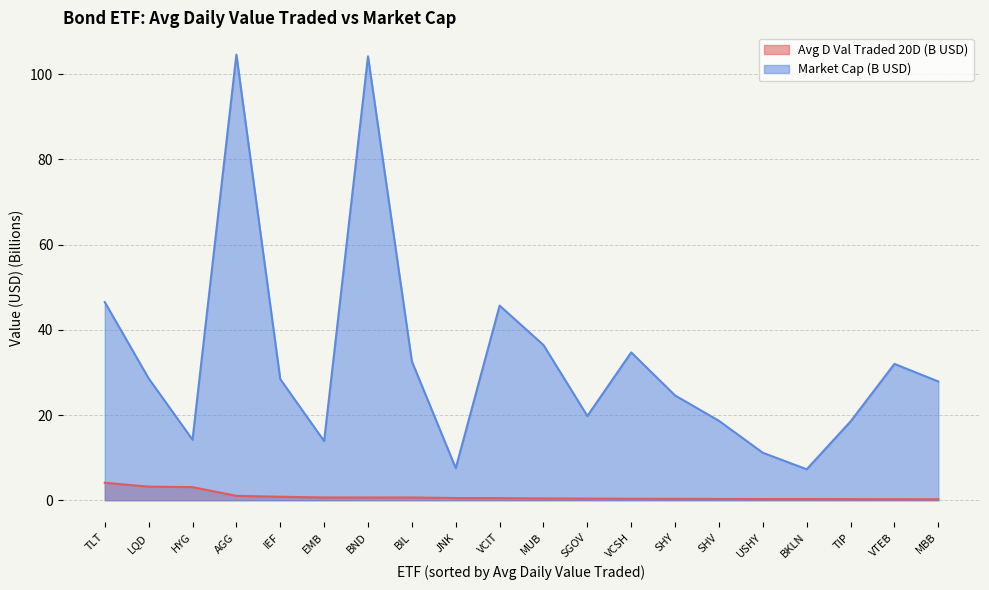

List the labels in order of Avg D Val Traded 20D value, smallest first.

MBB, VTEB, TIP, BKLN, USHY, SHV, SHY, VCSH, SGOV, MUB, VCIT, JNK, BIL, BND, EMB, IEF, AGG, HYG, LQD, TLT